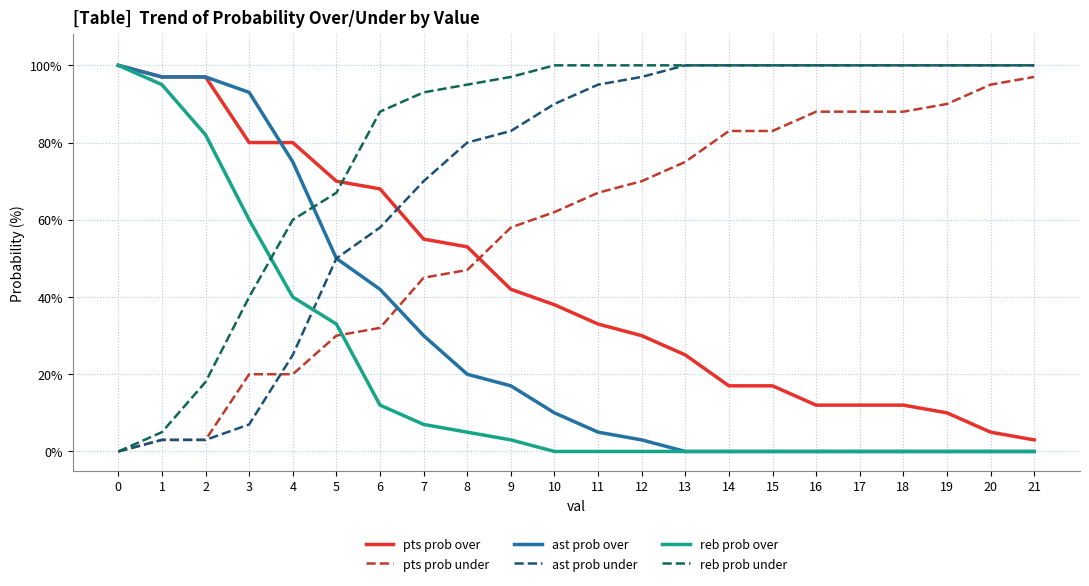

Which series has the largest total across all categories?

reb prob under